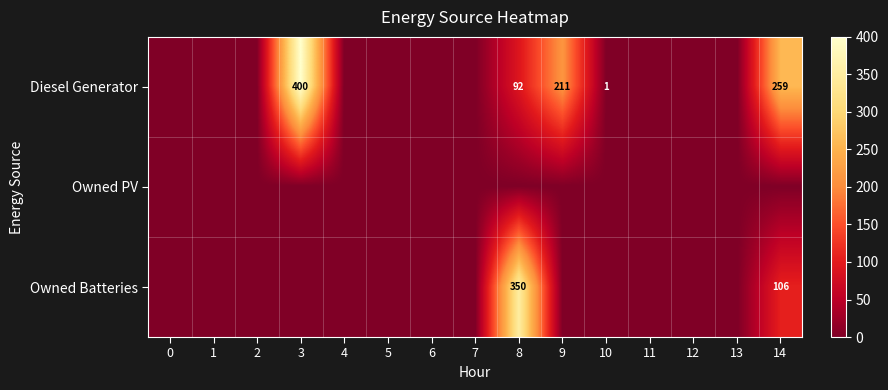

Between 13 and 6, which is larger?

13